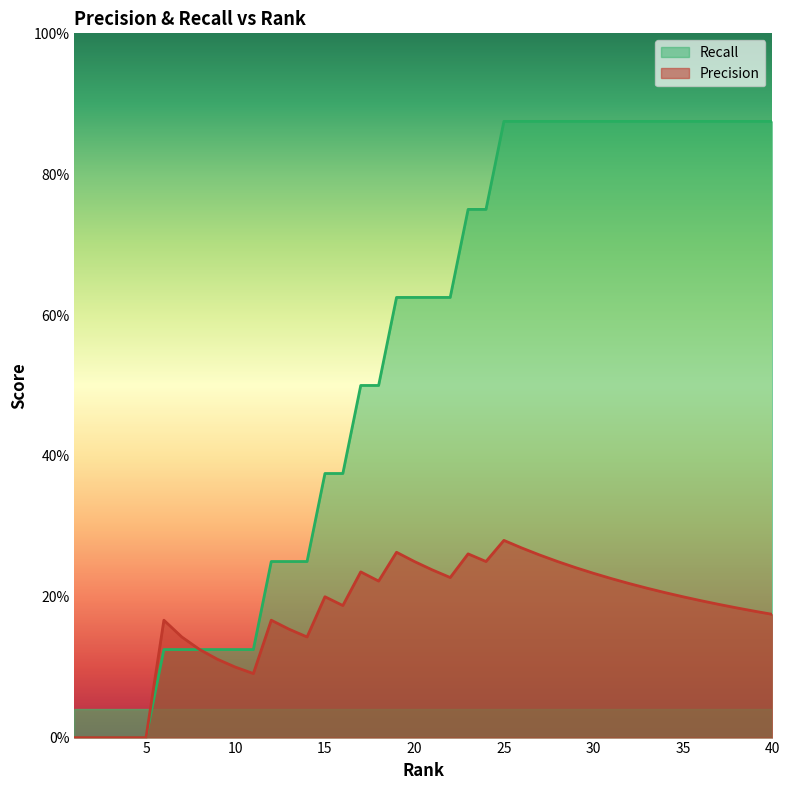

Which has a higher value, 1 or 11?

11